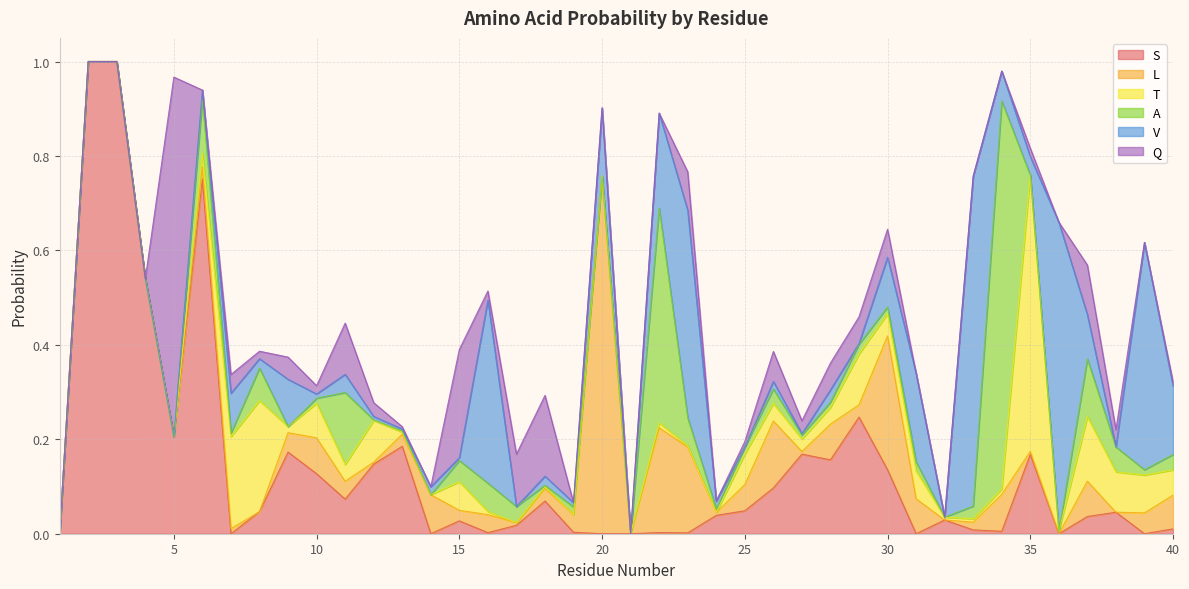

What are all the series names shown in the legend?

S, L, T, A, V, Q